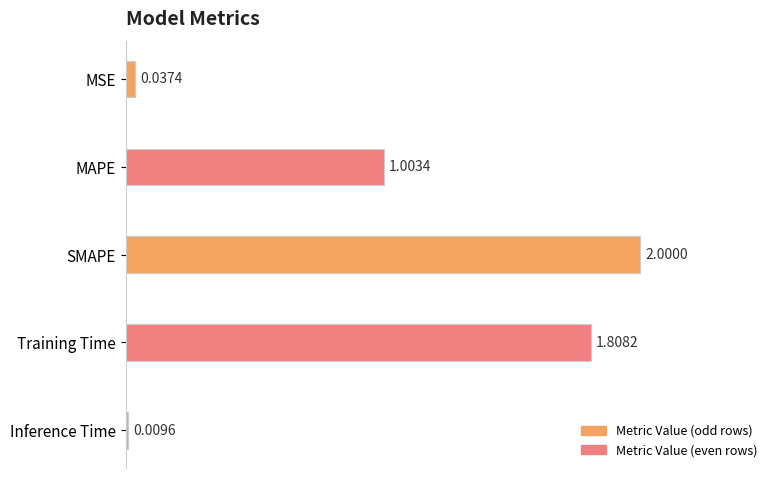

At which label is the value closest to 1?

MAPE